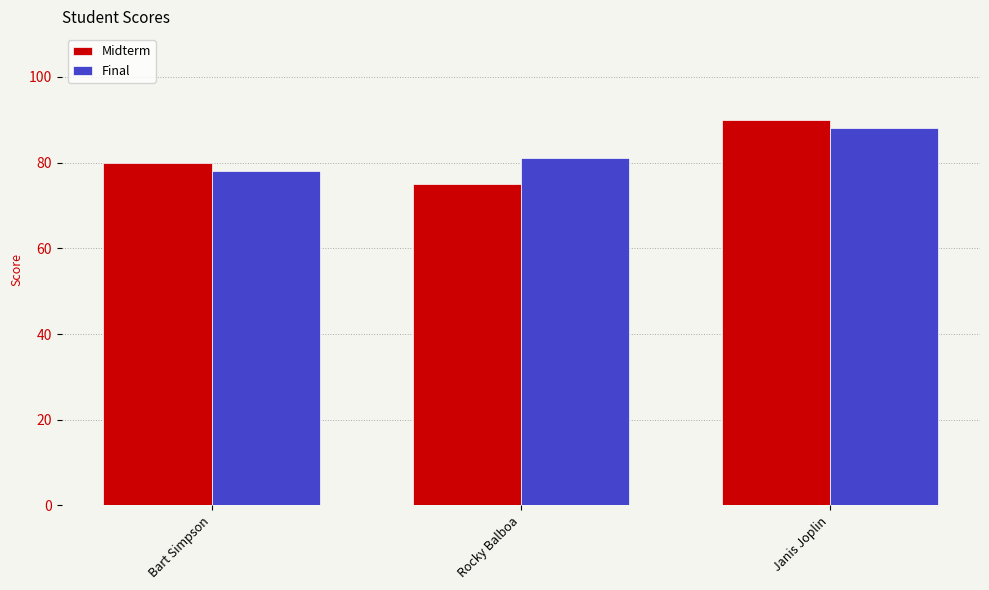

Which series has the widest spread of values?

Midterm